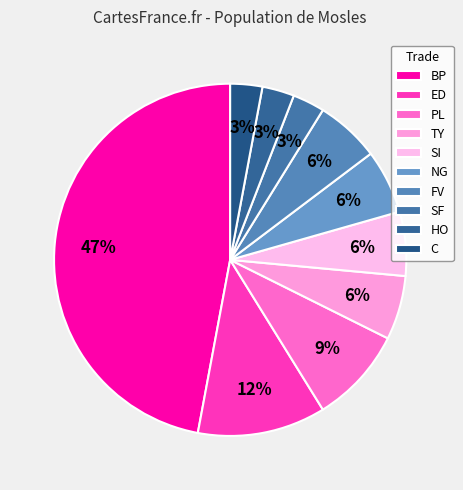

How many slices are in this pie chart?

10